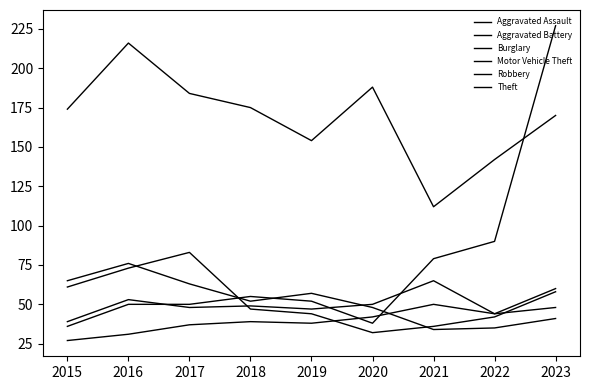

Which series has the largest total across all categories?

Theft